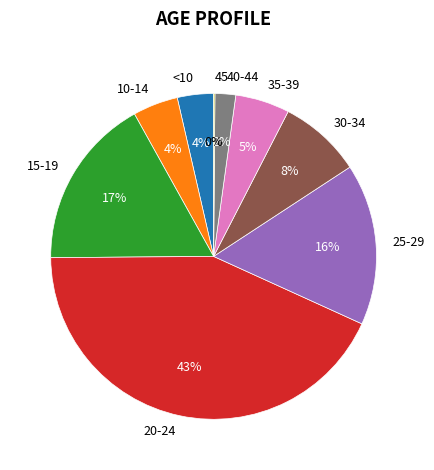

The 20-24 slice represents 43% of the pie. True or false?

True